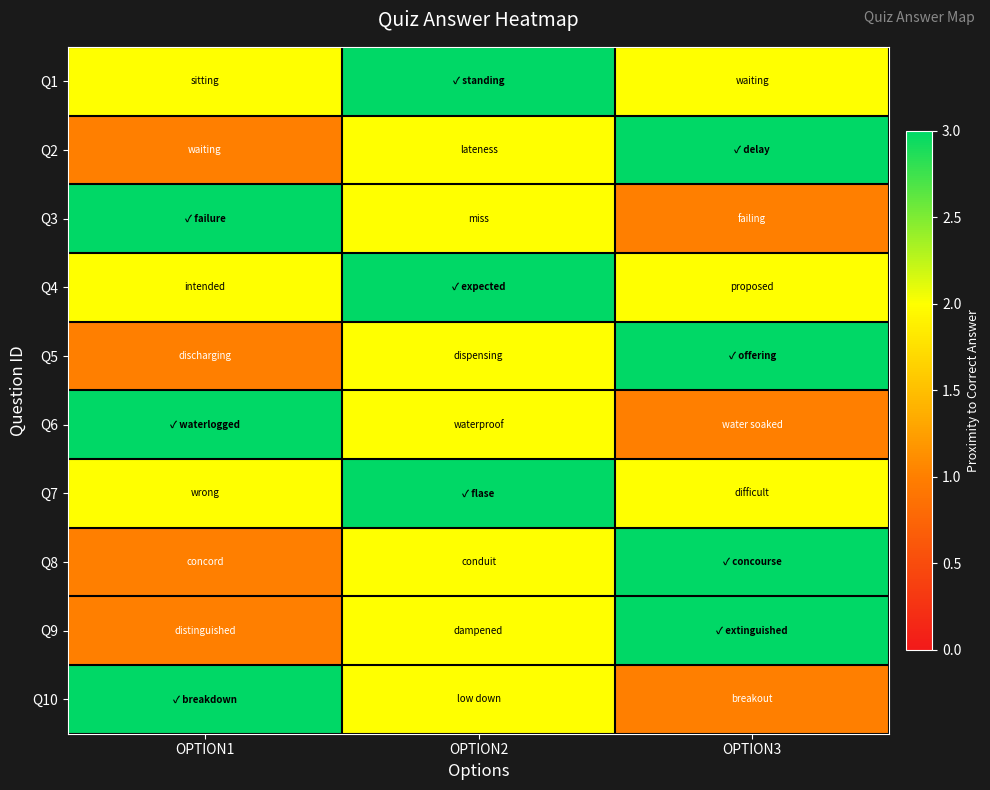

Which series has the largest total across all categories?

Q1